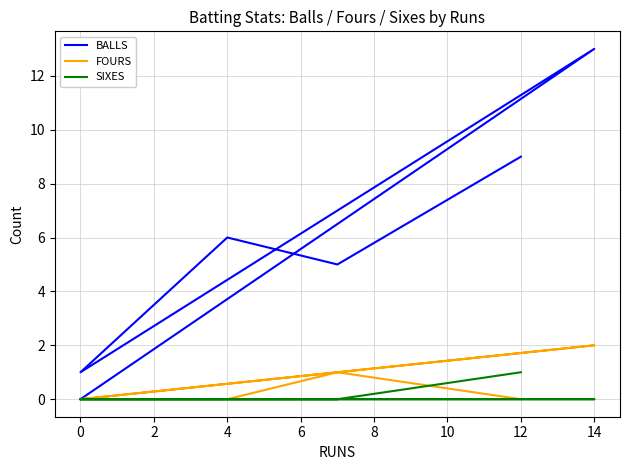

How many lines are shown in the chart?

3